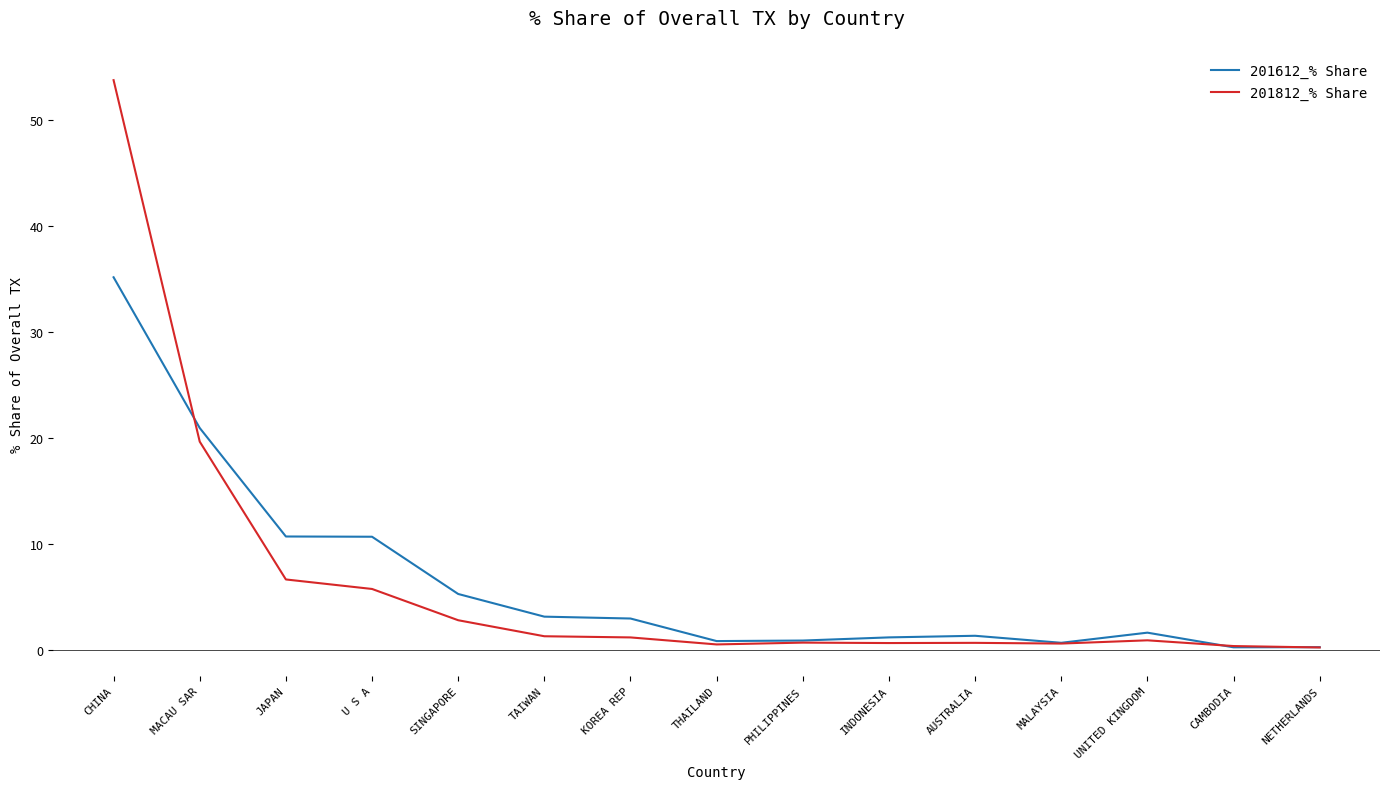

In 201812_% Share, how many points are higher than both neighbors (excluding endpoints)?

3